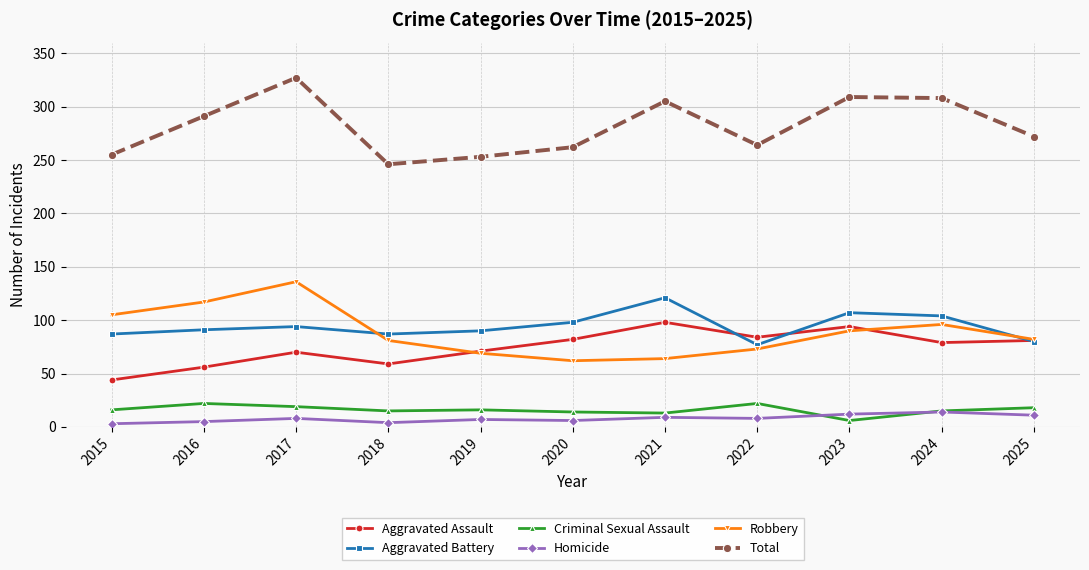

True or false: Aggravated Assault and Total intersect in this chart.

False